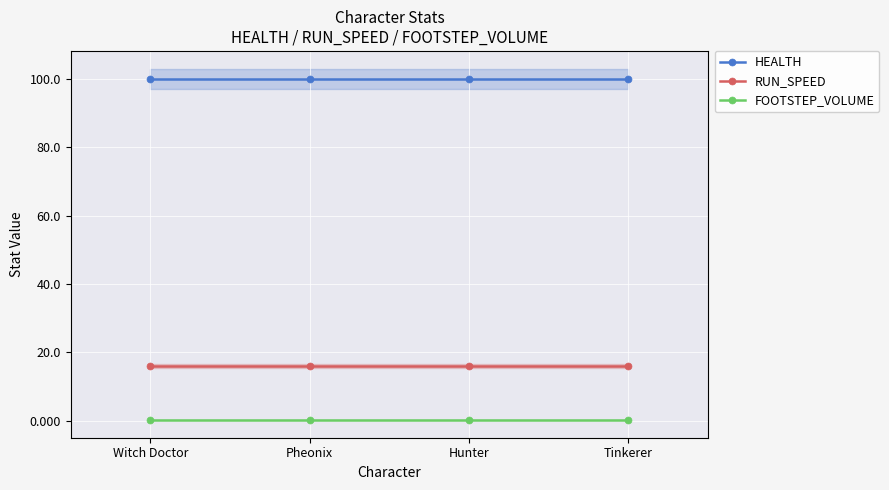

Reading left to right, transcribe all the data shown in this chart.

HEALTH: Witch Doctor=100.0	Pheonix=100.0	Hunter=100.0	Tinkerer=100.0
RUN_SPEED: Witch Doctor=16.0	Pheonix=16.0	Hunter=16.0	Tinkerer=16.0
FOOTSTEP_VOLUME: Witch Doctor=0.2	Pheonix=0.2	Hunter=0.2	Tinkerer=0.2